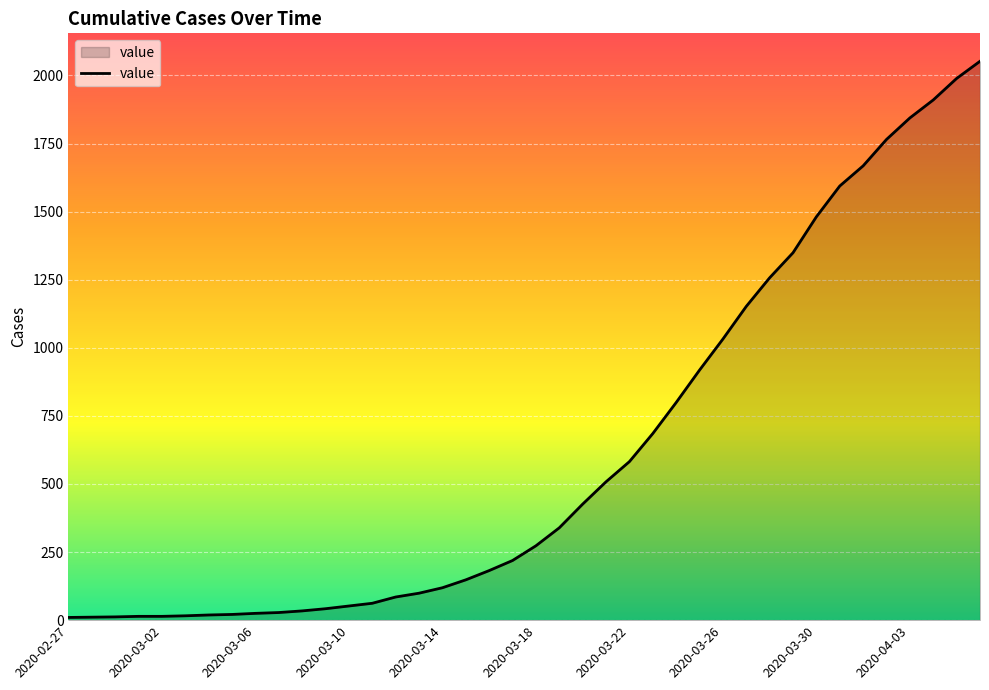

What is the difference between the maximum and minimum values?

2042